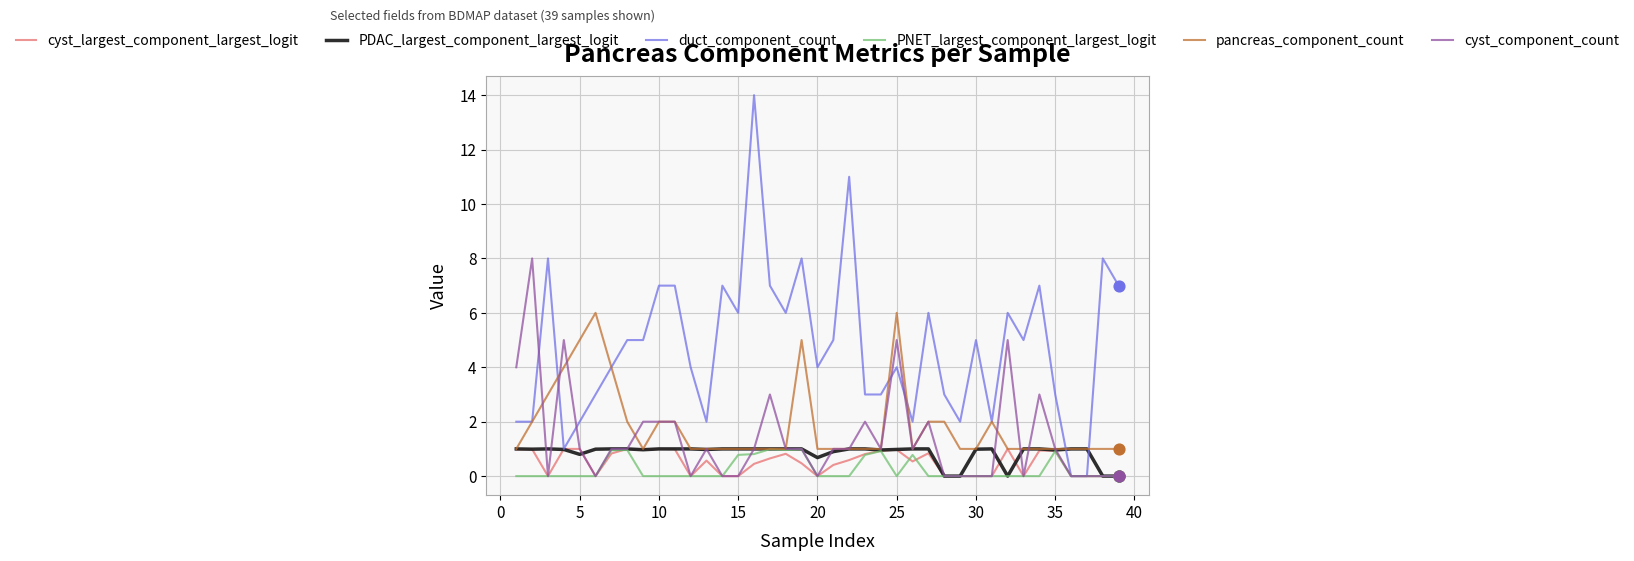

What are all the series names shown in the legend?

cyst_largest_component_largest_logit, PDAC_largest_component_largest_logit, duct_component_count, PNET_largest_component_largest_logit, pancreas_component_count, cyst_component_count